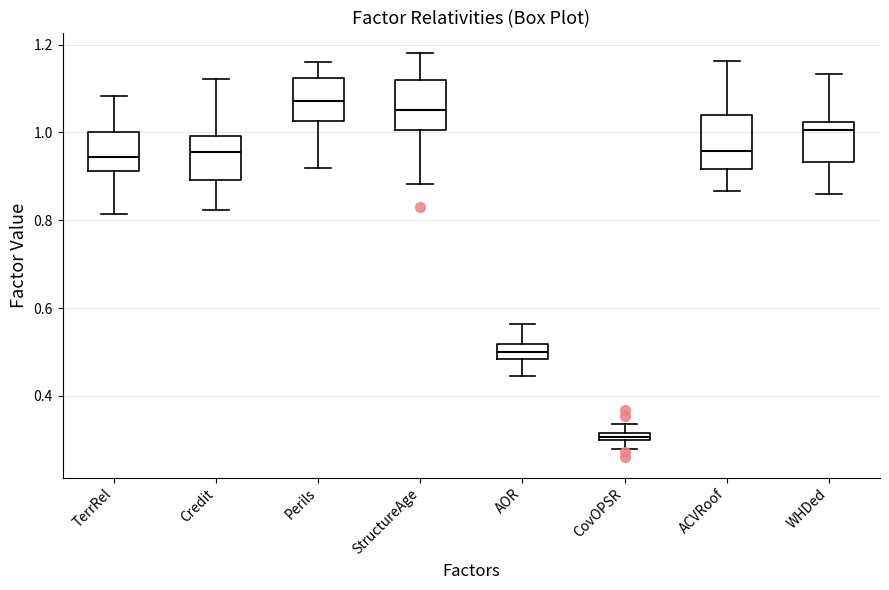

Where is the upper edge of the box for Credit on the y-axis? The values are not printed on the chart, so give them approximately, as read against the axis.

1.00